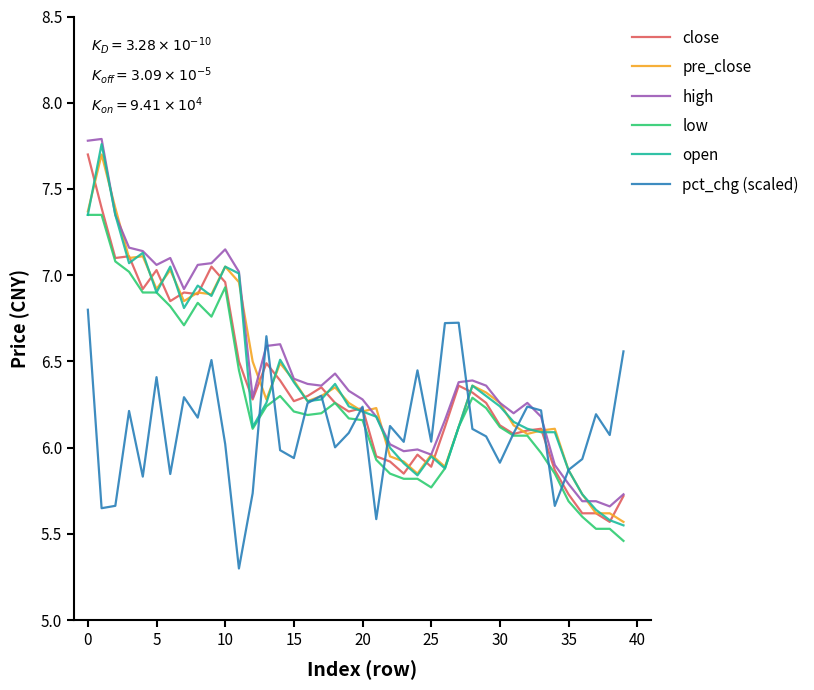

What is the smallest value displayed?

5.3